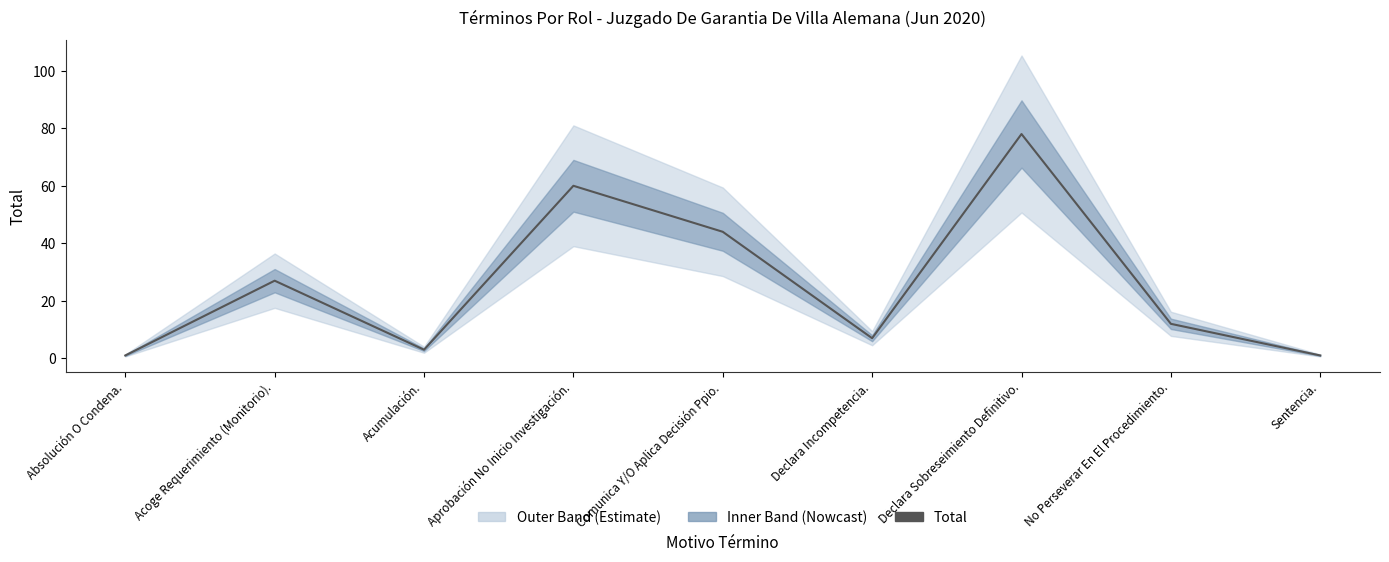

What is the average value?

26